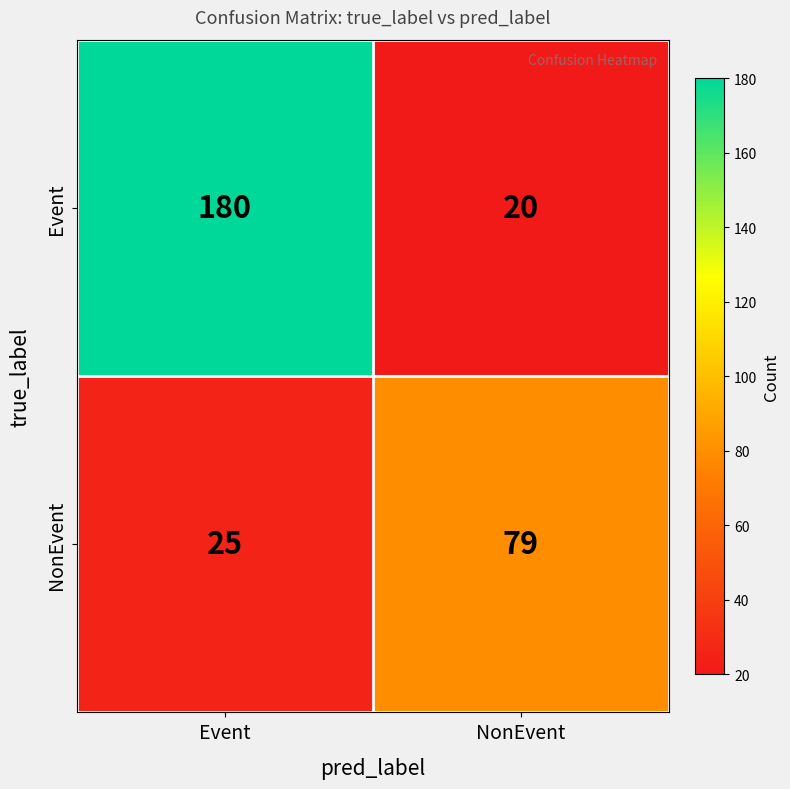

What is the approximate value of Event at Event, to the nearest 50?

200